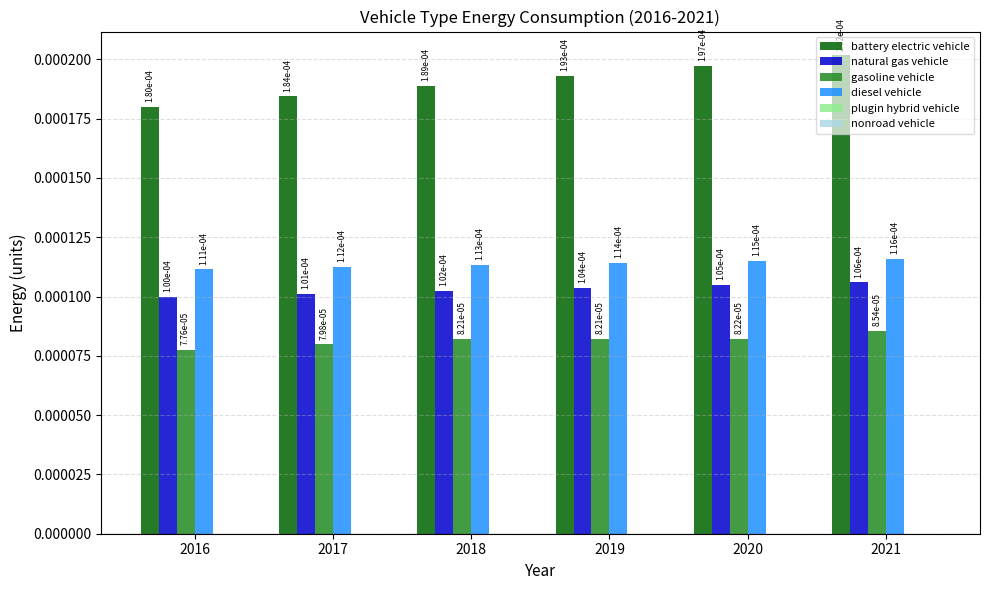

Where is battery electric vehicle nearest to the value 0?

2016